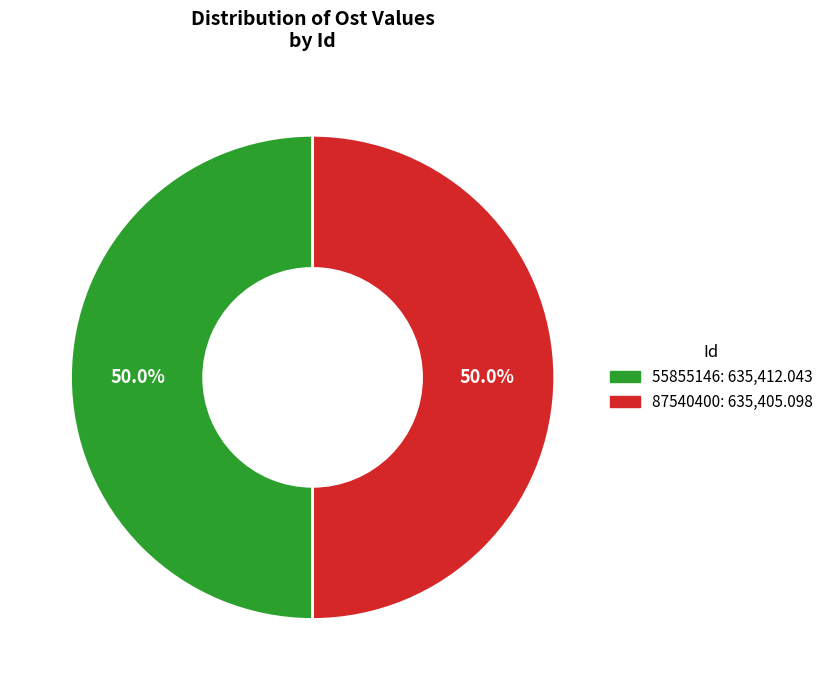

Do 87540400 and 55855146 together represent more than half of the pie?

Yes